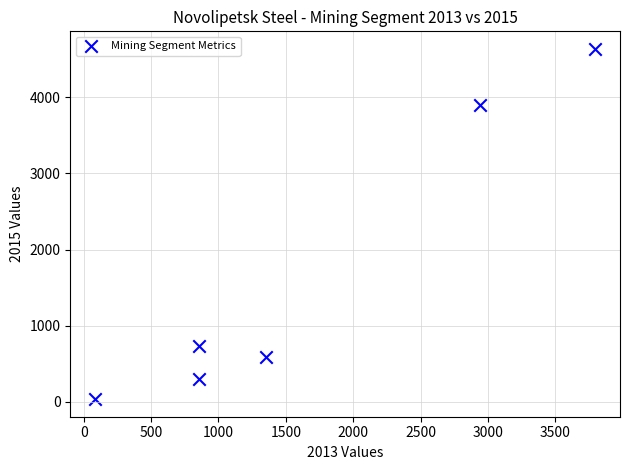

What is the range of X values (max minus min)?

3707.6